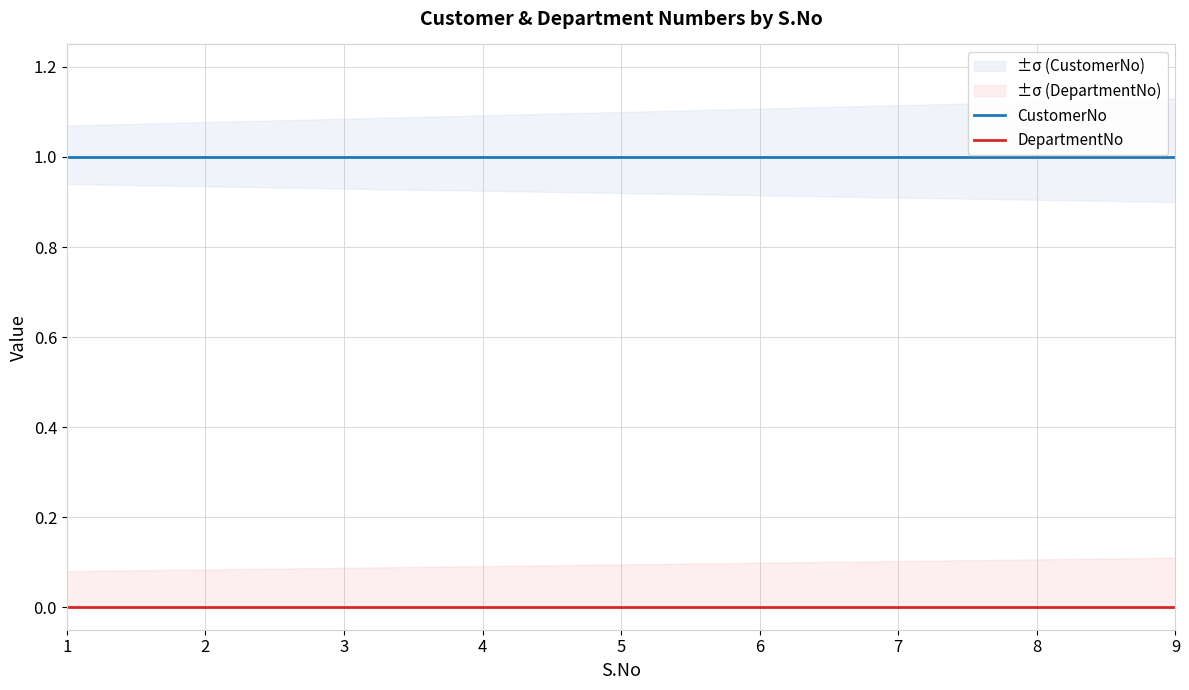

What is the maximum value shown in the chart?

1